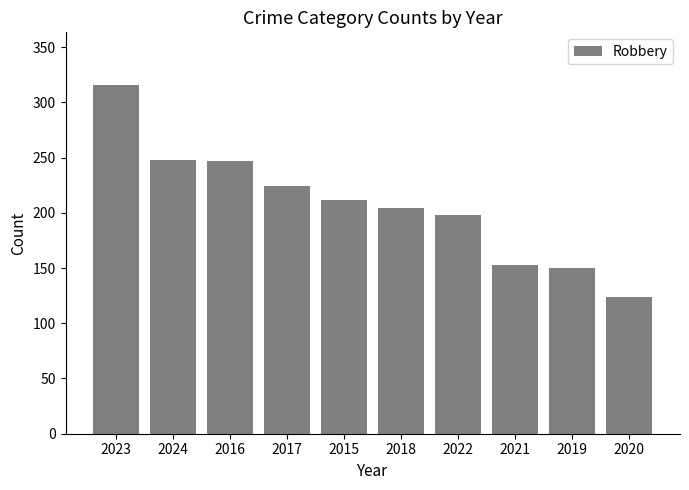

What is the change in value from 2023 to 2021?

-163